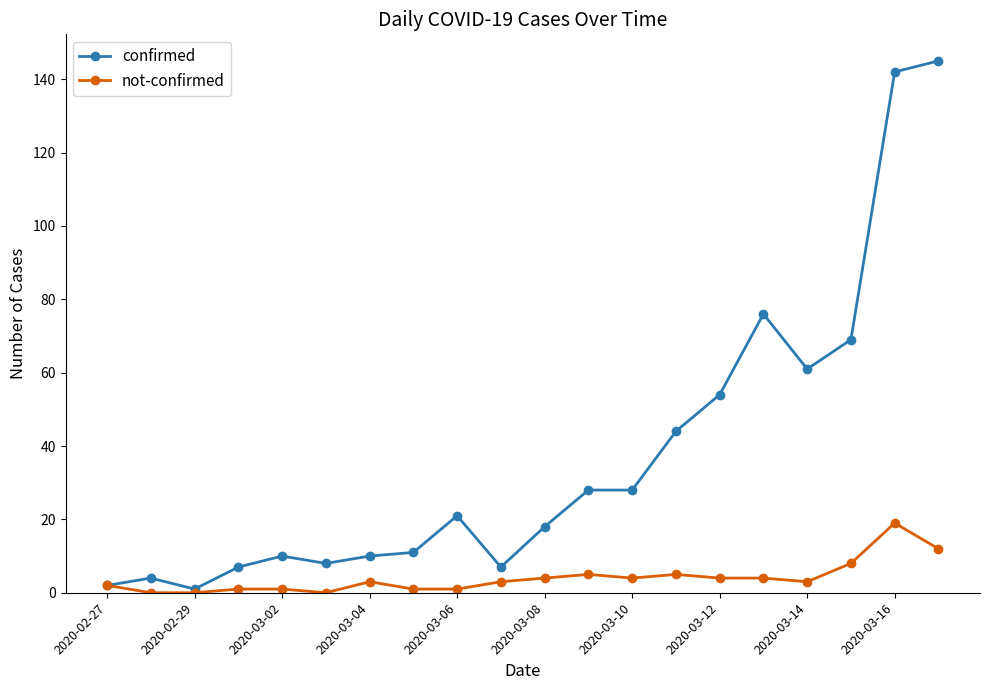

List the series in order of their peak value, highest first.

confirmed, not-confirmed